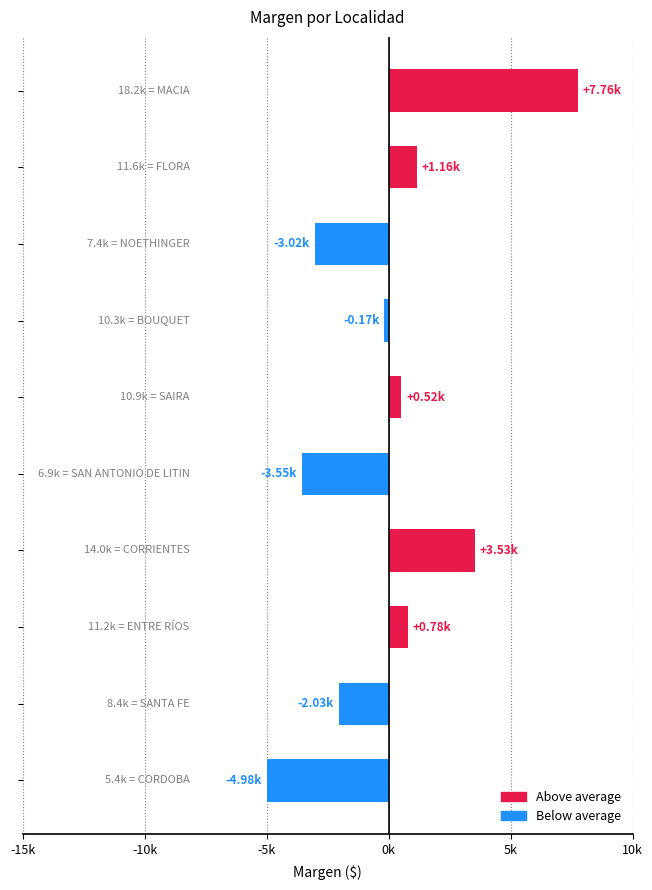

What is the smallest value displayed?

-4983.1